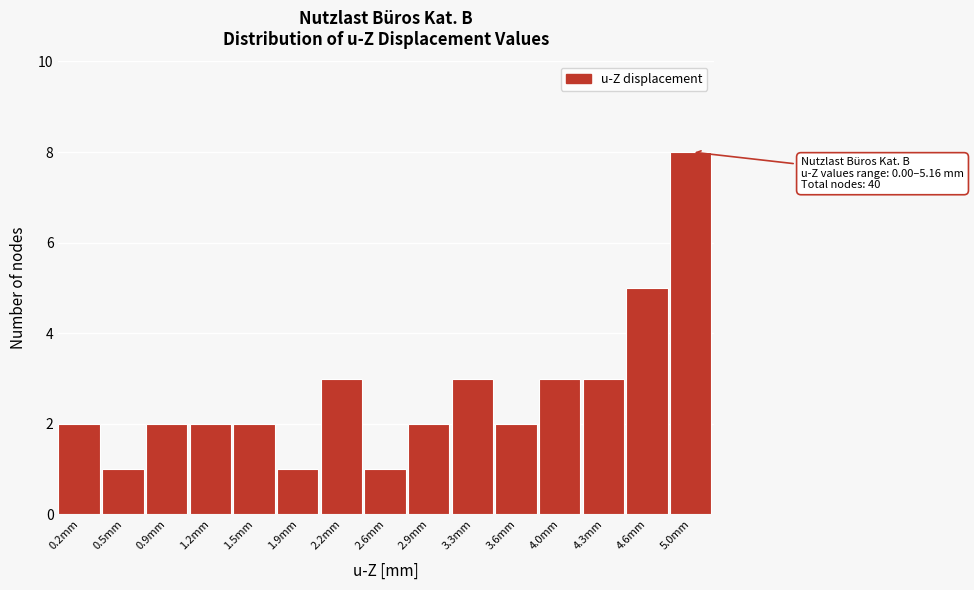

Which range on the x-axis has the tallest bar?

4.80 to 5.15